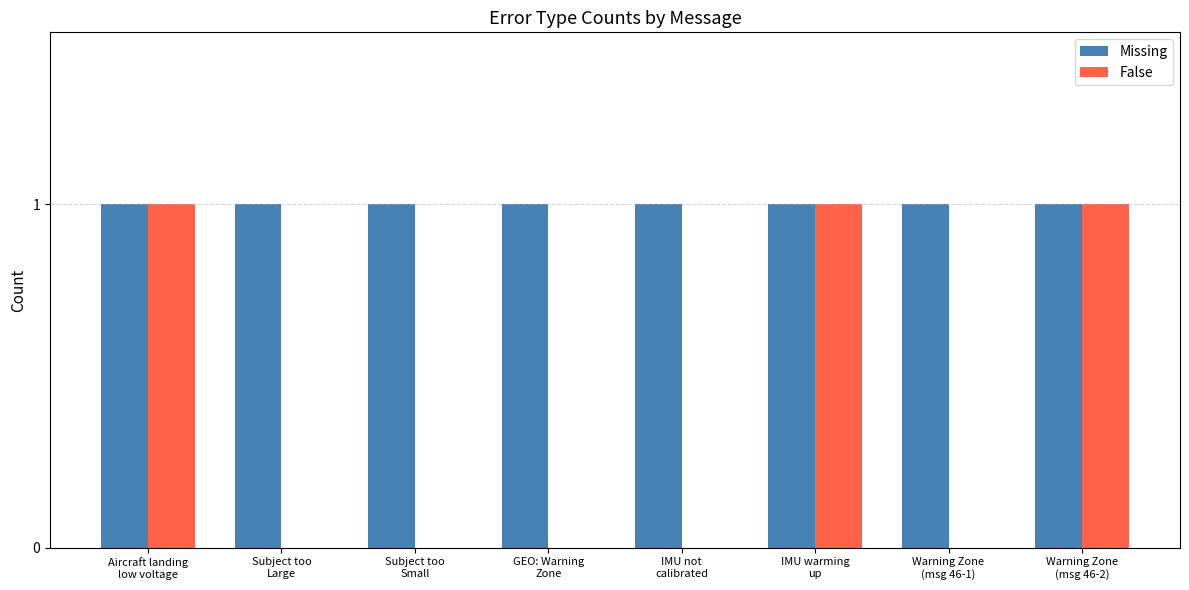

Which series has the largest total across all categories?

Missing